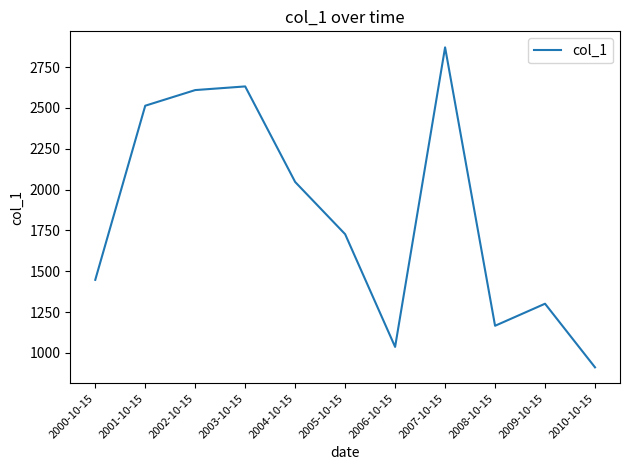

What is the change in value from 2006-10-15 to 2009-10-15?

+264.2